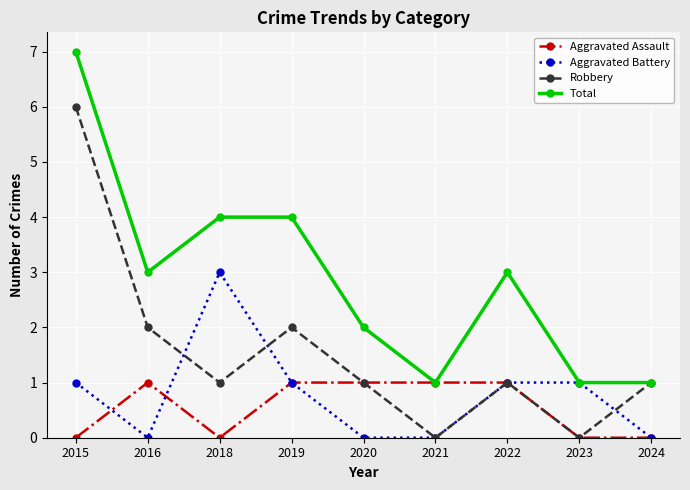

What is the approximate value of Aggravated Battery at 2018?

3